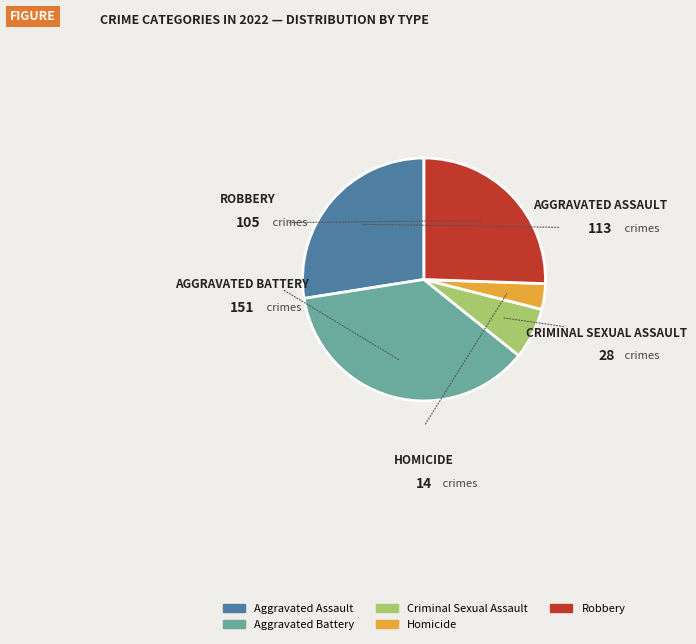

Does Aggravated Battery account for over 50% of the chart?

No